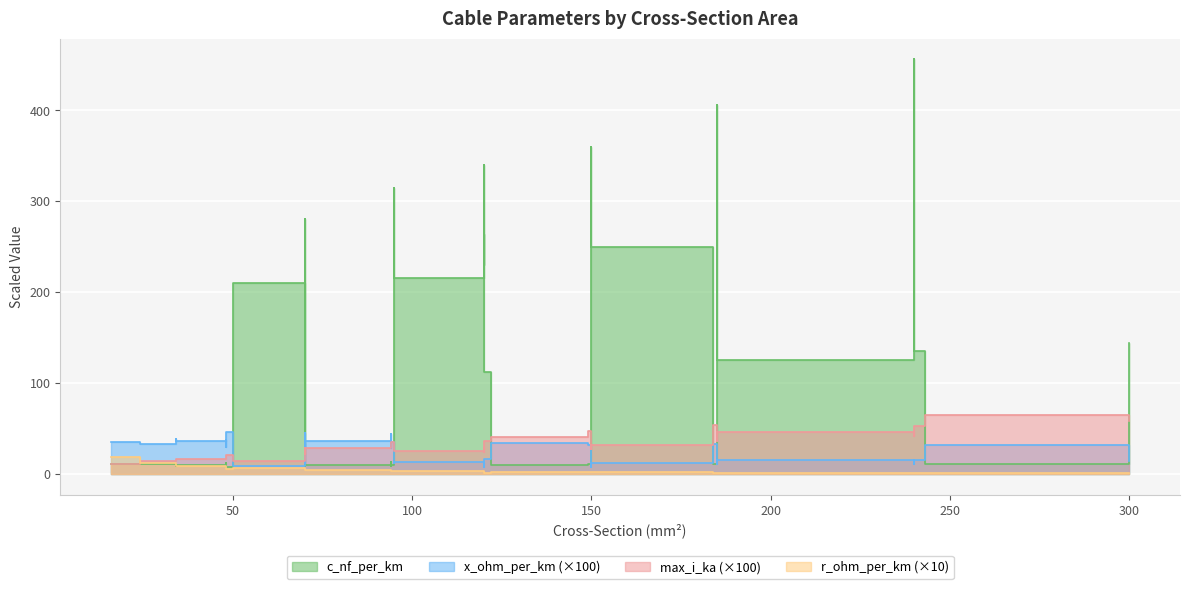

How many distinct data groups are displayed?

4